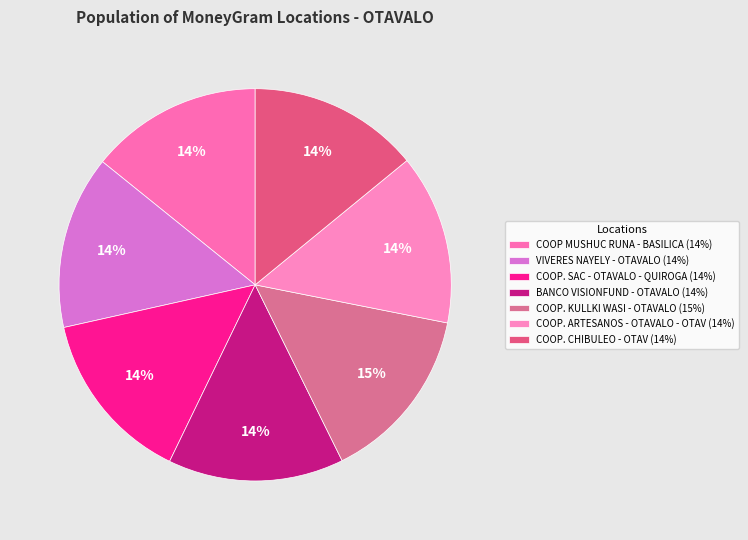

To the nearest percent, what portion does COOP. SAC - OTAVALO - QUIROGA represent?

14%